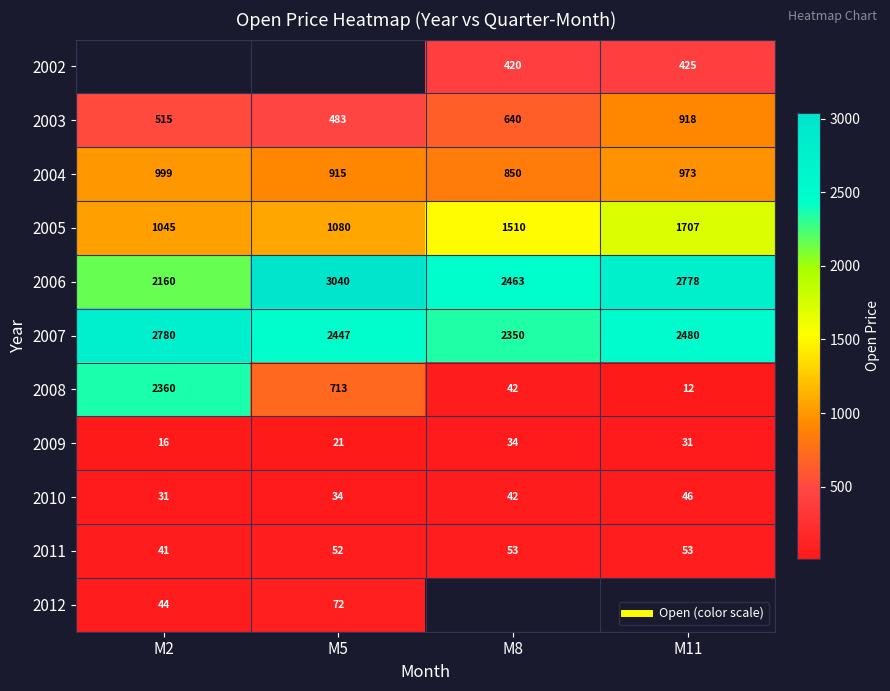

What is the difference between the highest and lowest values at M8?

2429.2